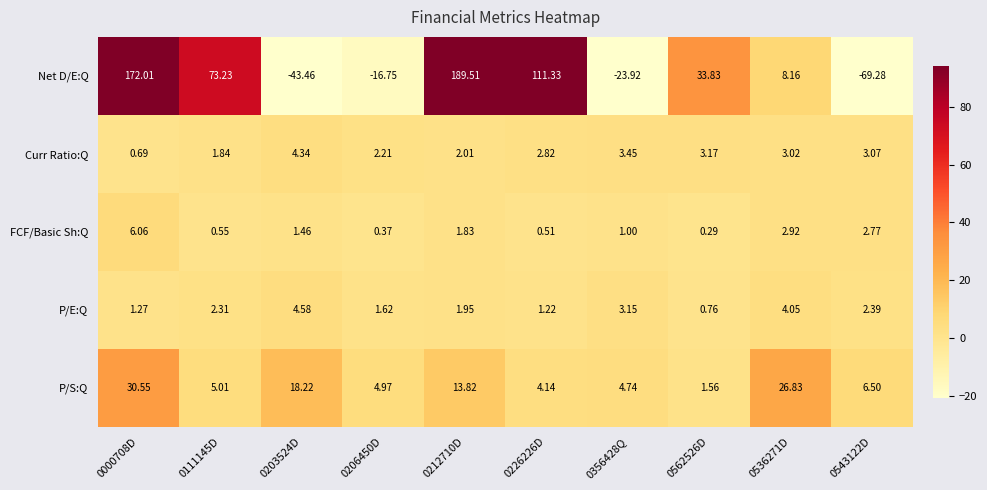

Rank the series at 0226226D from highest to lowest value.

Net D/E:Q, P/S:Q, Curr Ratio:Q, P/E:Q, FCF/Basic Sh:Q